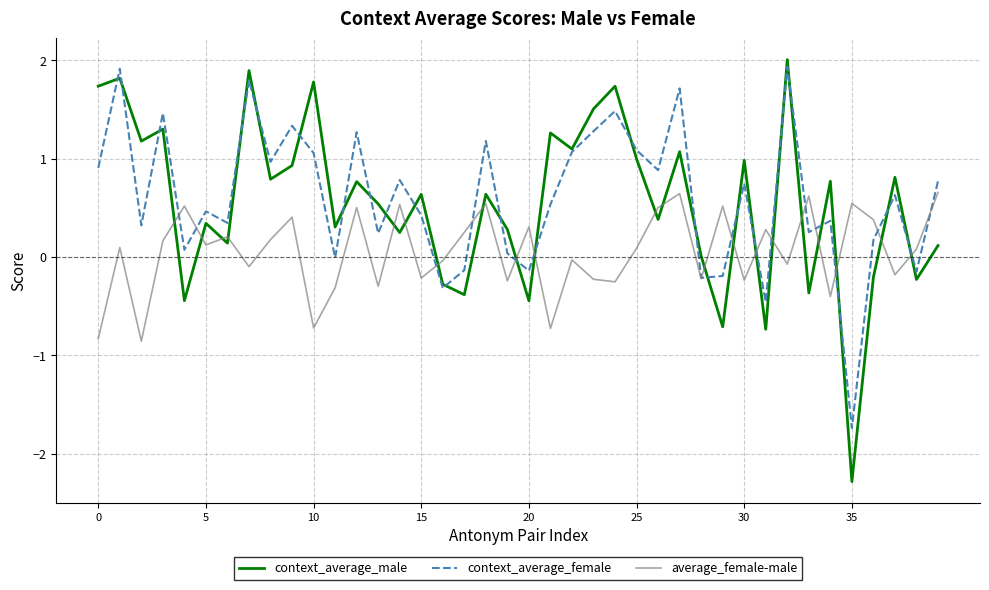

True or false: context_average_male and average_female-male intersect in this chart.

True